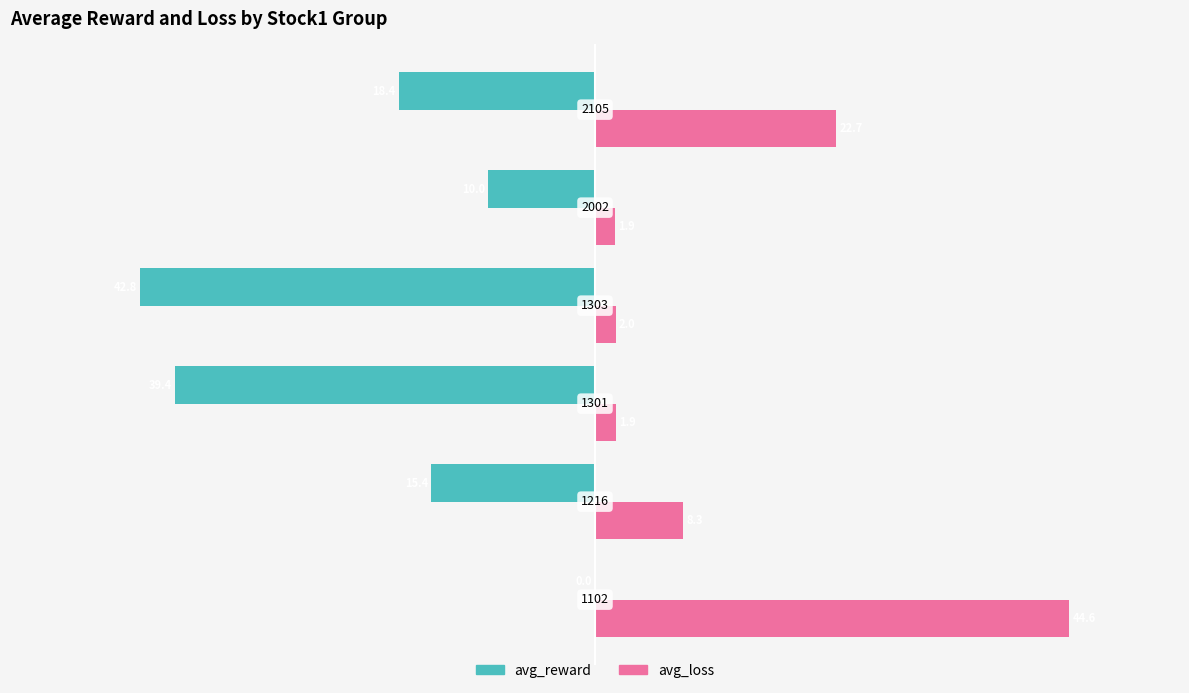

What are all the series names shown in the legend?

avg_reward, avg_loss